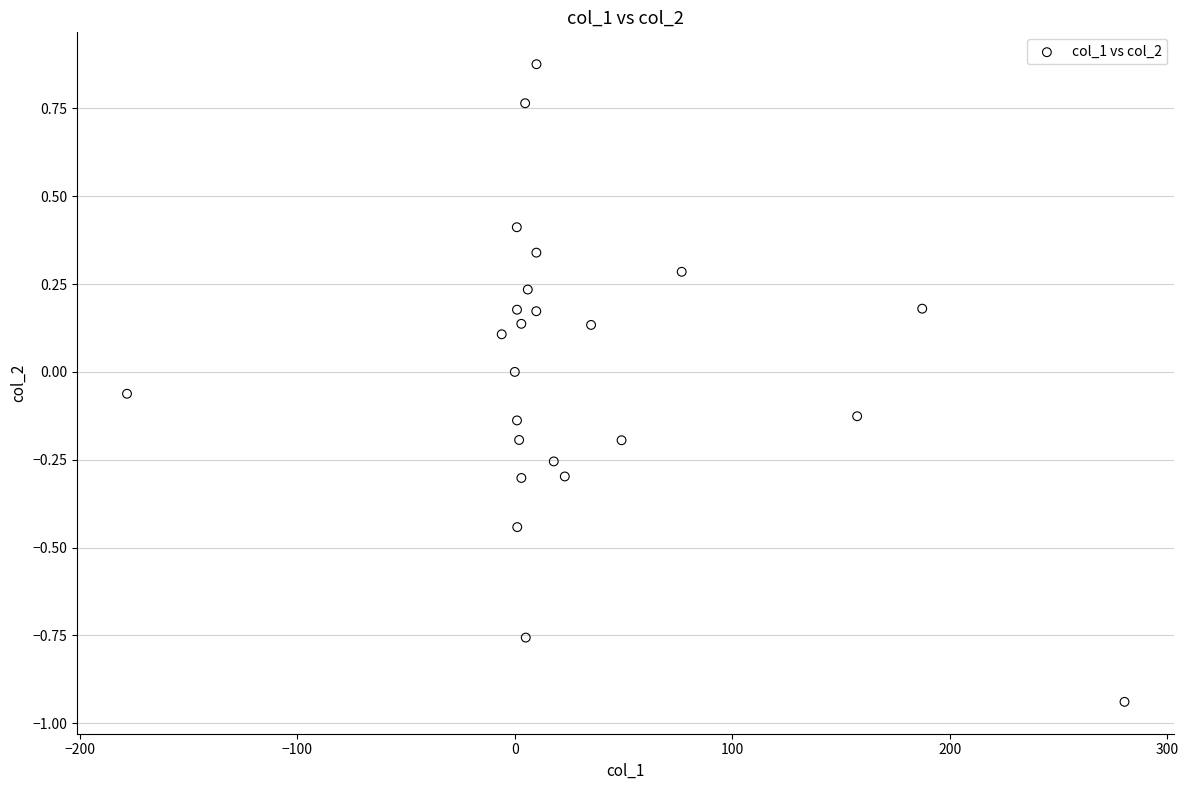

What is the range of Y values (max minus min)?

1.8